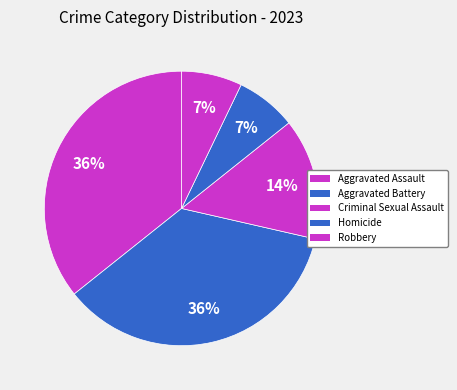

Count the number of slices in the pie.

5